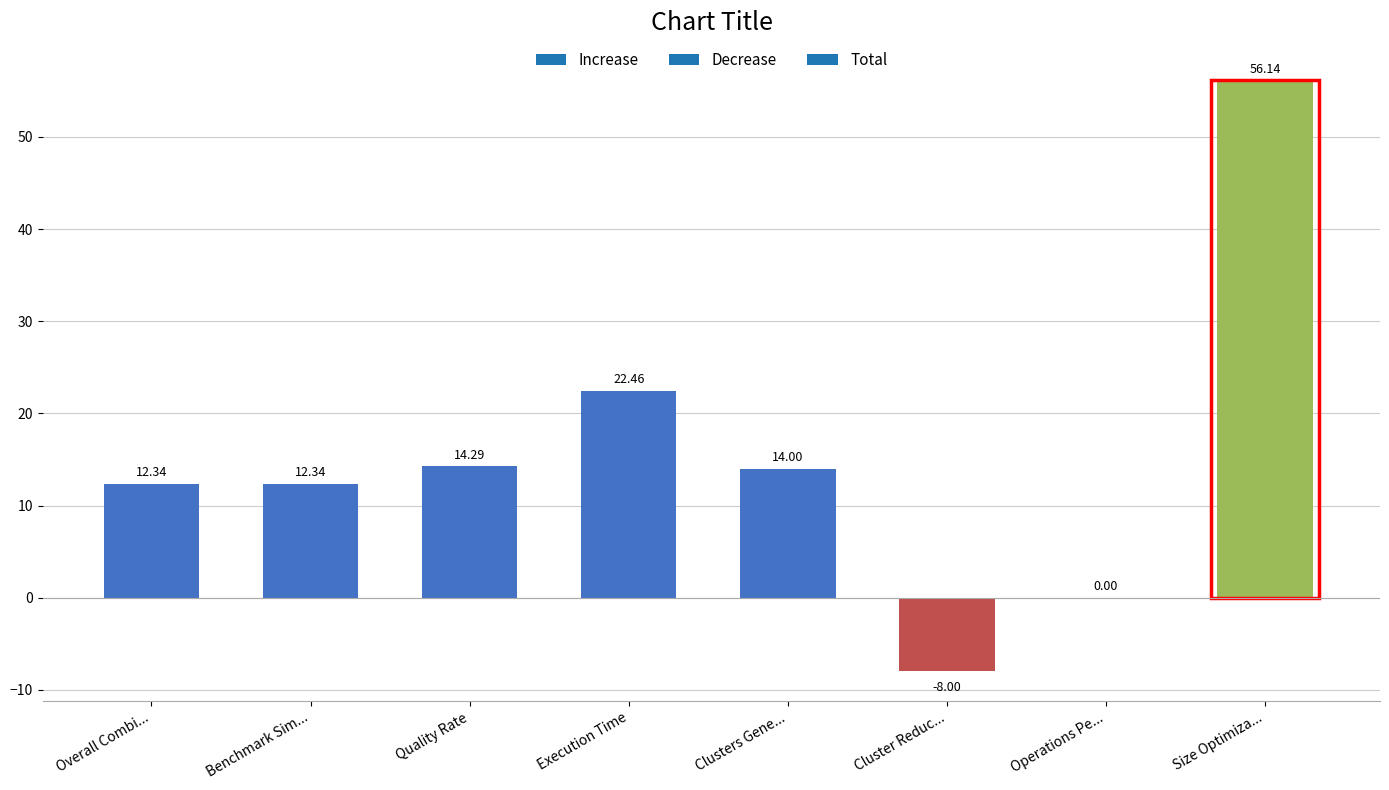

Which category has the highest value across all series?

Size Optimiza...